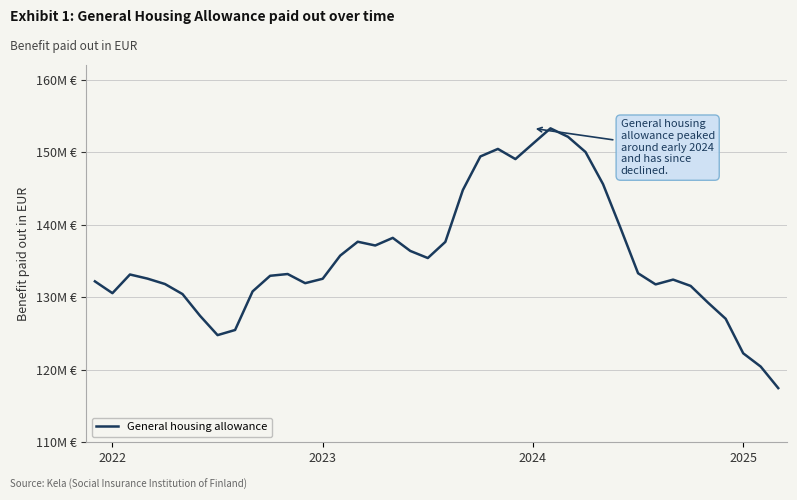

Does the chart have visible grid lines?

Yes